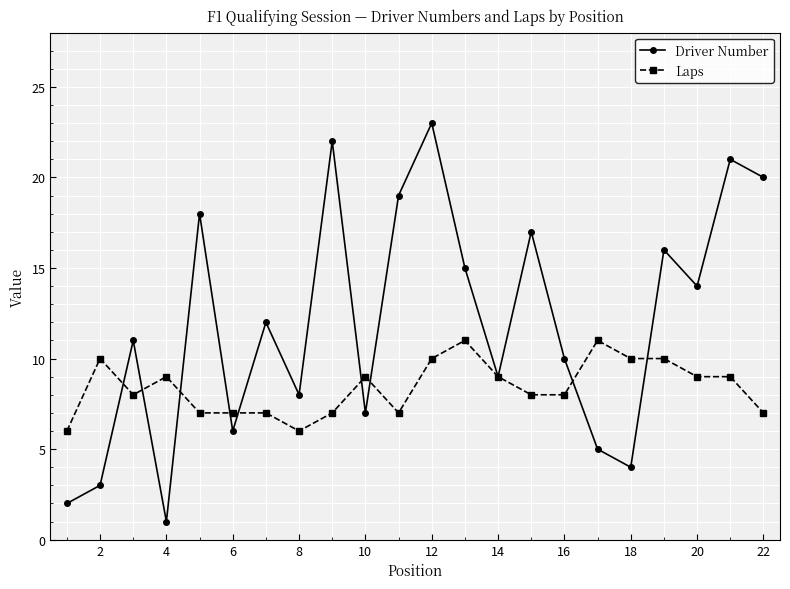

Count the number of categories in the chart.

22